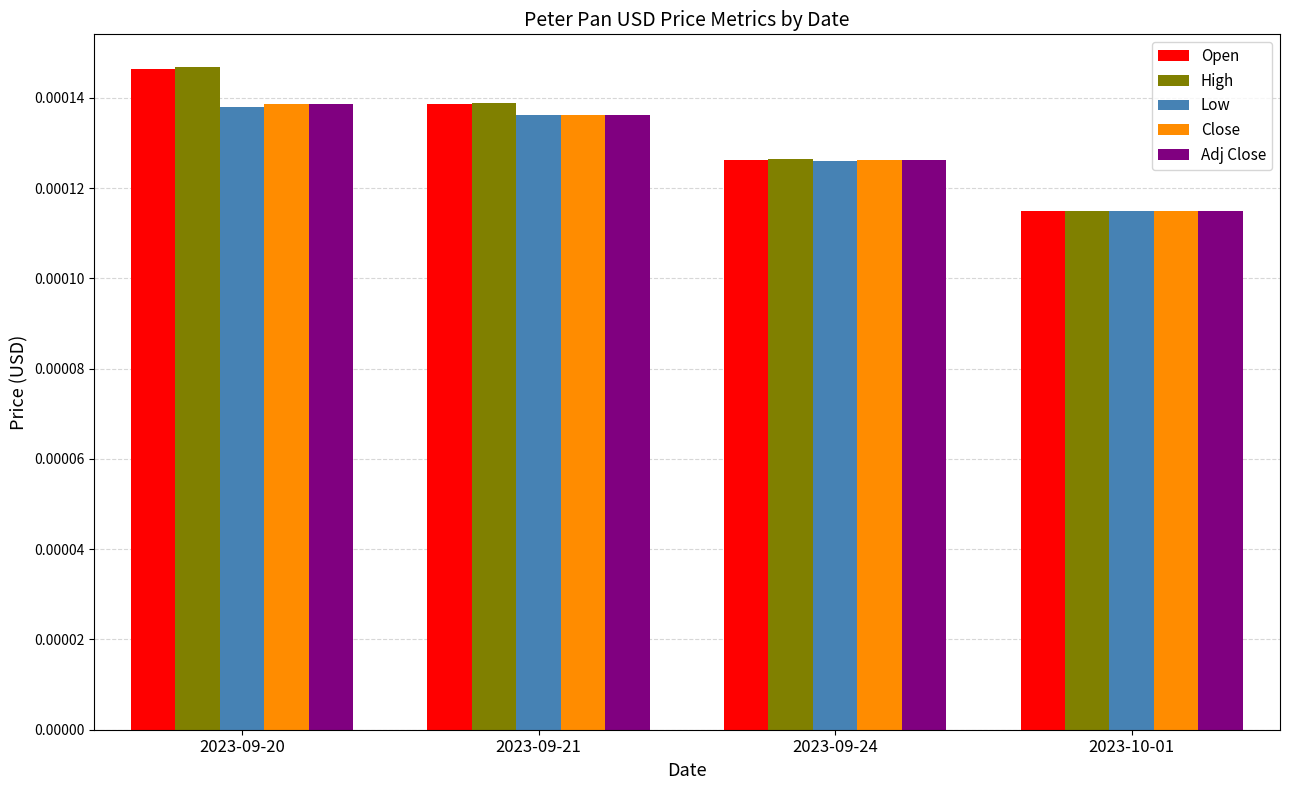

Which label corresponds to the smallest value in the chart?

2023-10-01